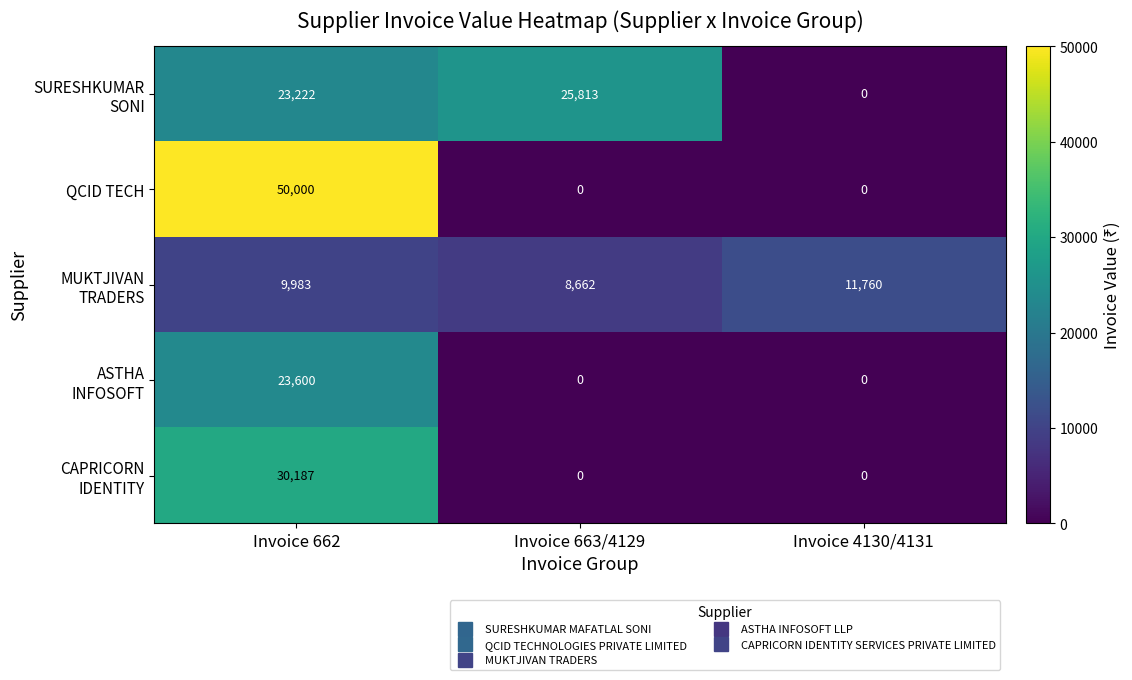

At which category is the sum across all series the highest?

Invoice 662